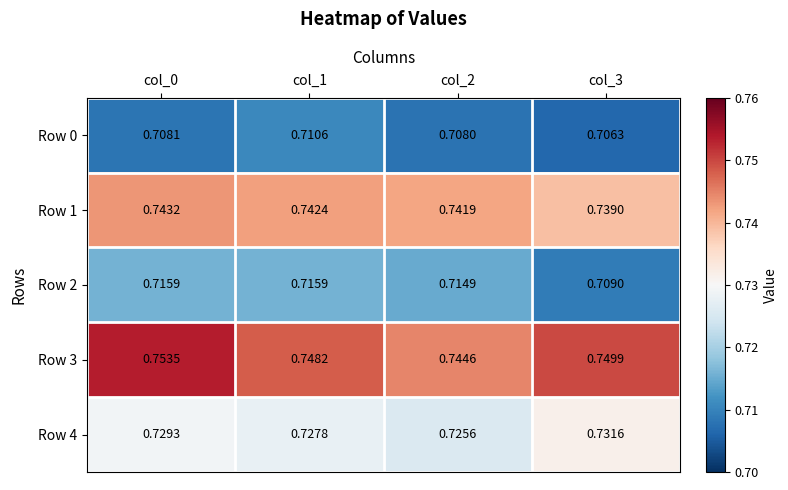

At col_0, list the series in order from smallest to largest.

Row 0, Row 2, Row 4, Row 1, Row 3